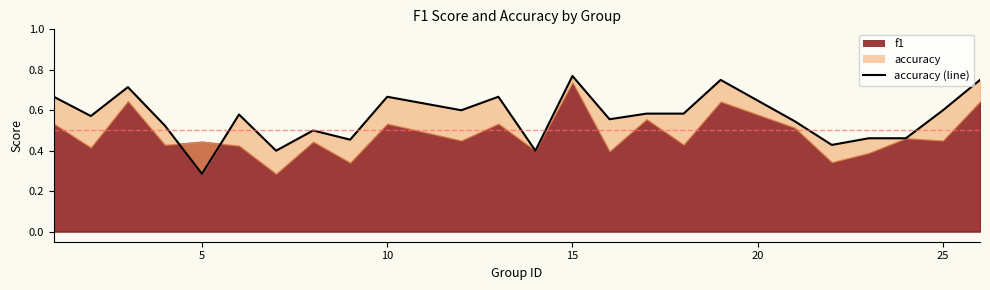

At which category does the data reach its first local valley?

5